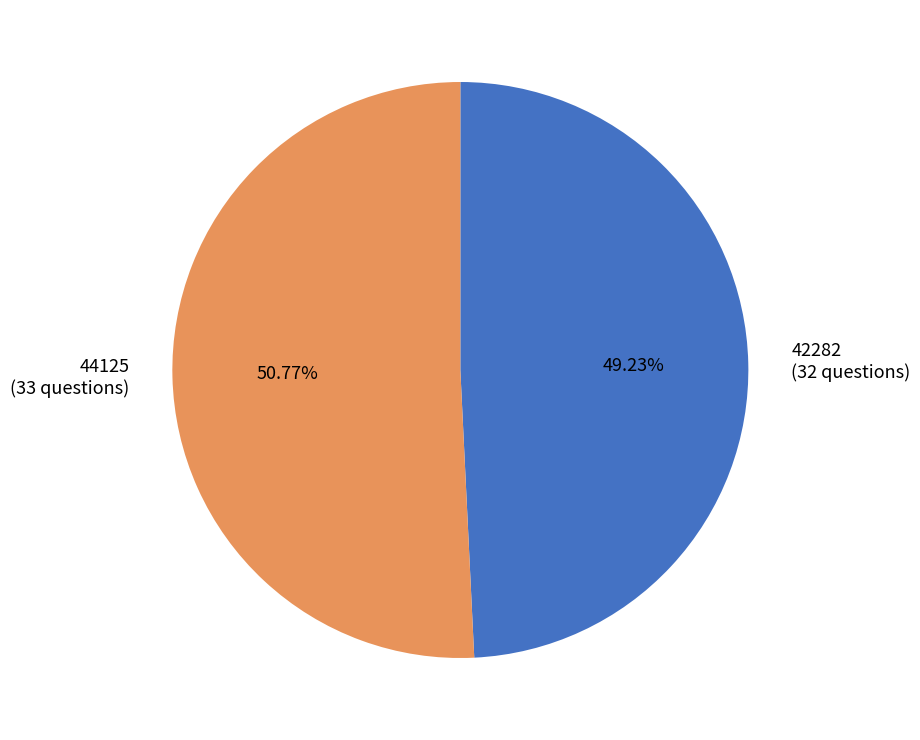

Does 42282 represent more than half of the total?

No